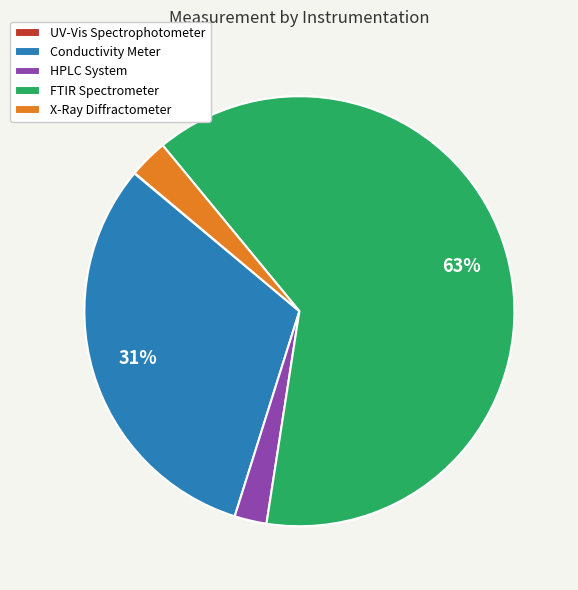

To the nearest percent, what is the difference between the HPLC System and X-Ray Diffractometer slice percentages?

1%